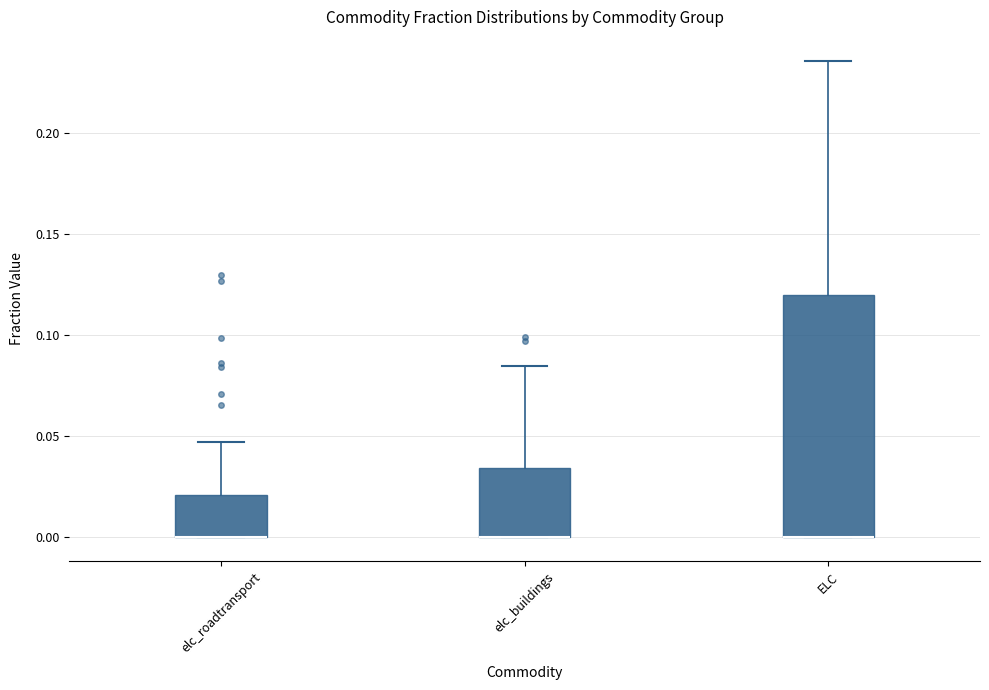

Where does the upper whisker of the box for ELC end on the y-axis? The values are not printed on the chart, so give them approximately, as read against the axis.

0.235